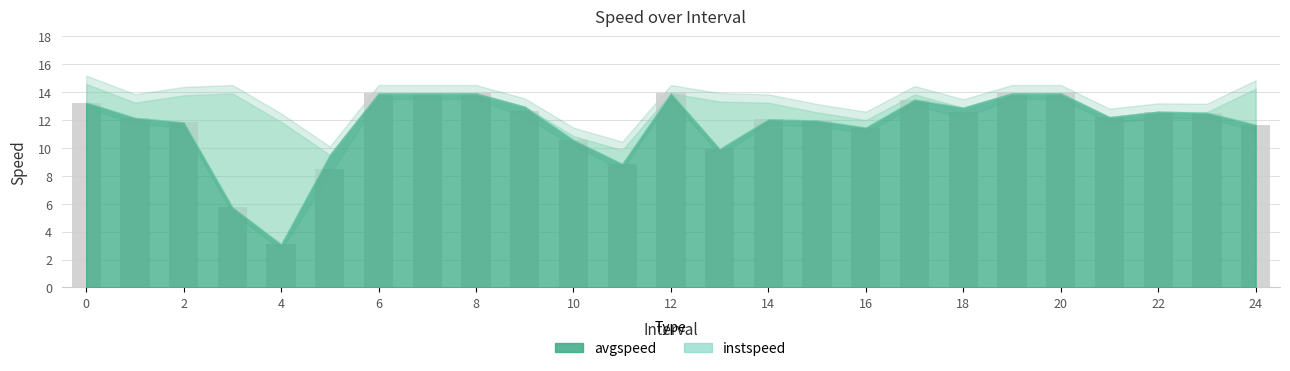

How many series are shown in this chart?

1